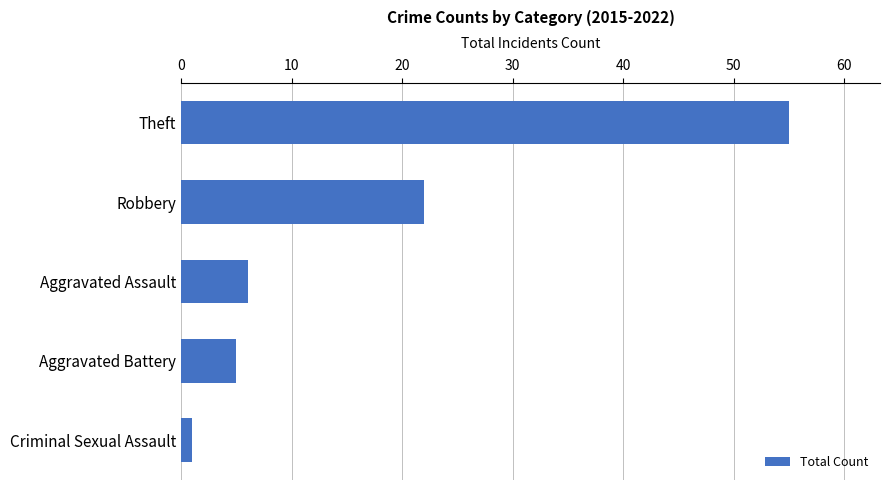

The chart shows a value of 22 at Robbery. True or false?

True